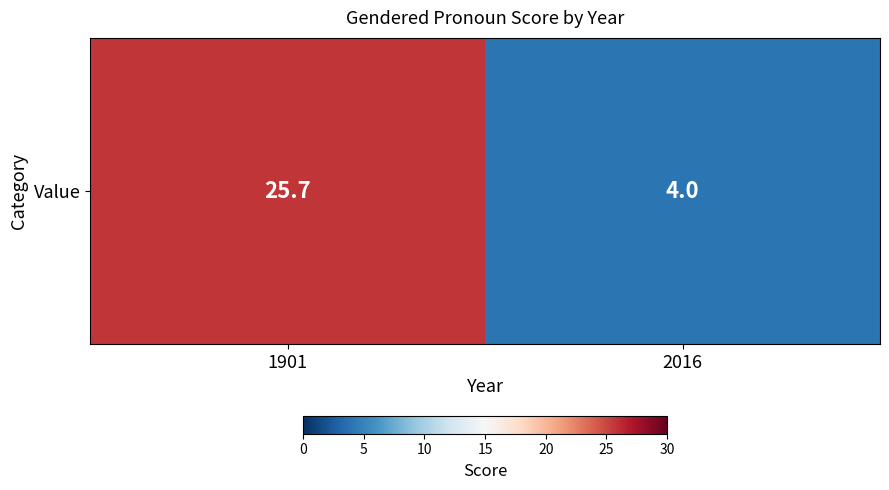

At which label does the data first exceed 25?

1901